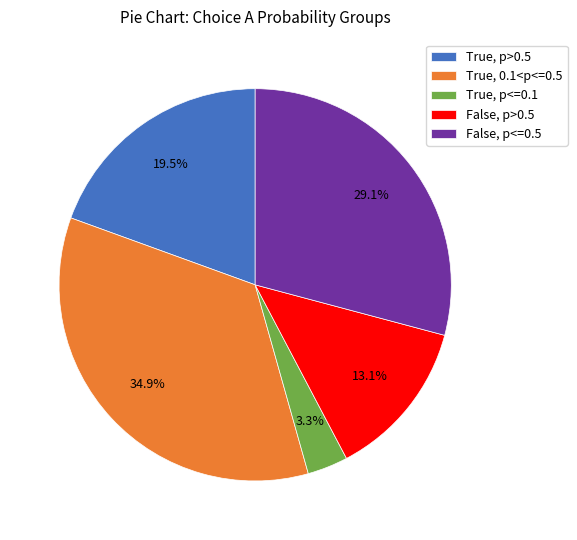

Is the sum of False, p<=0.5 and True, p<=0.1 greater than half?

No